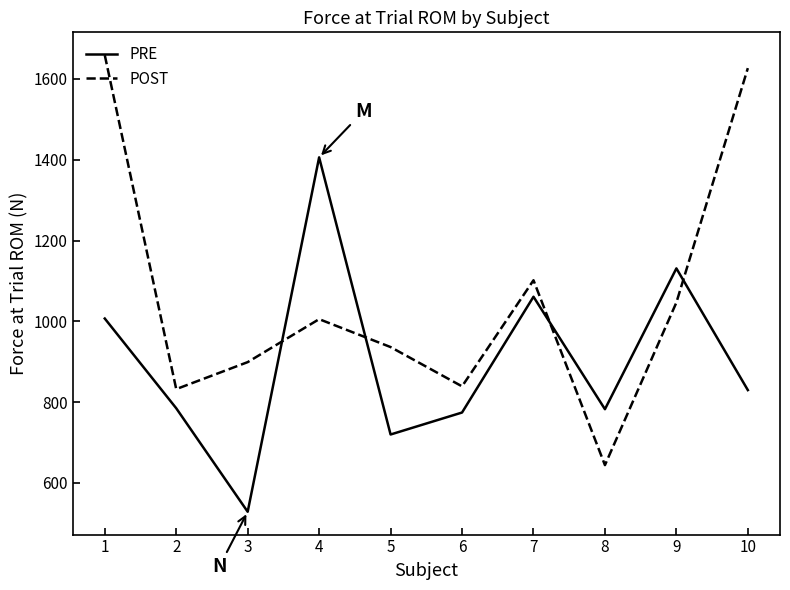

How many times do PRE and POST cross each other?

4